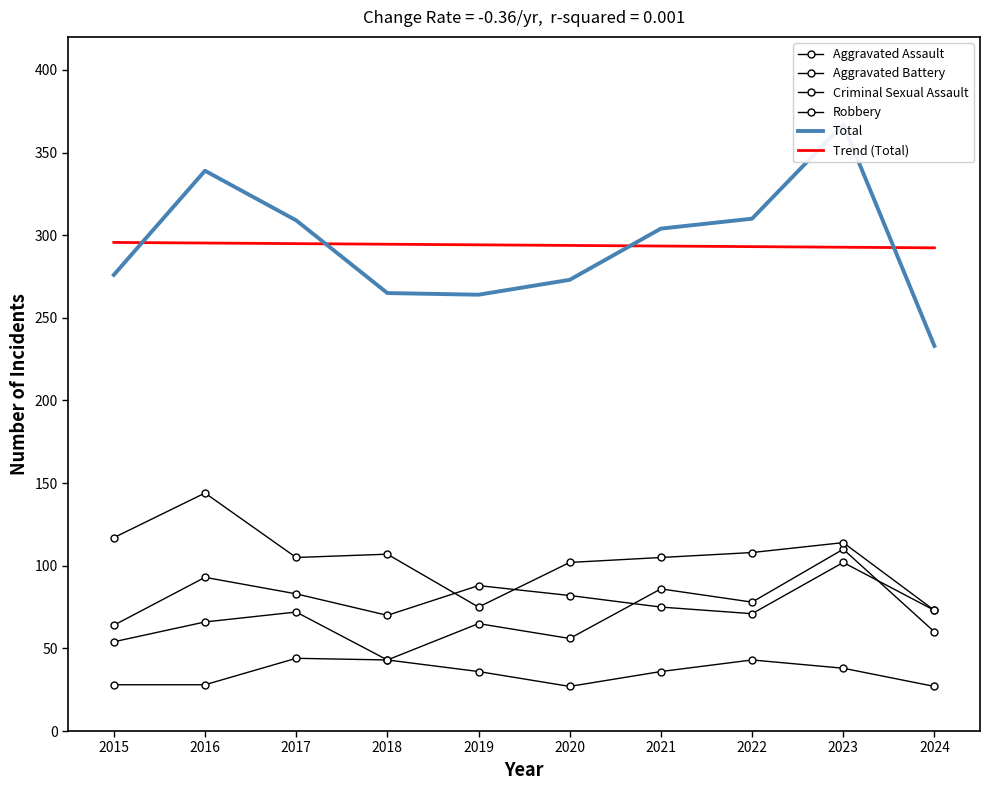

Between 2018 and 2017, which is larger?

2017